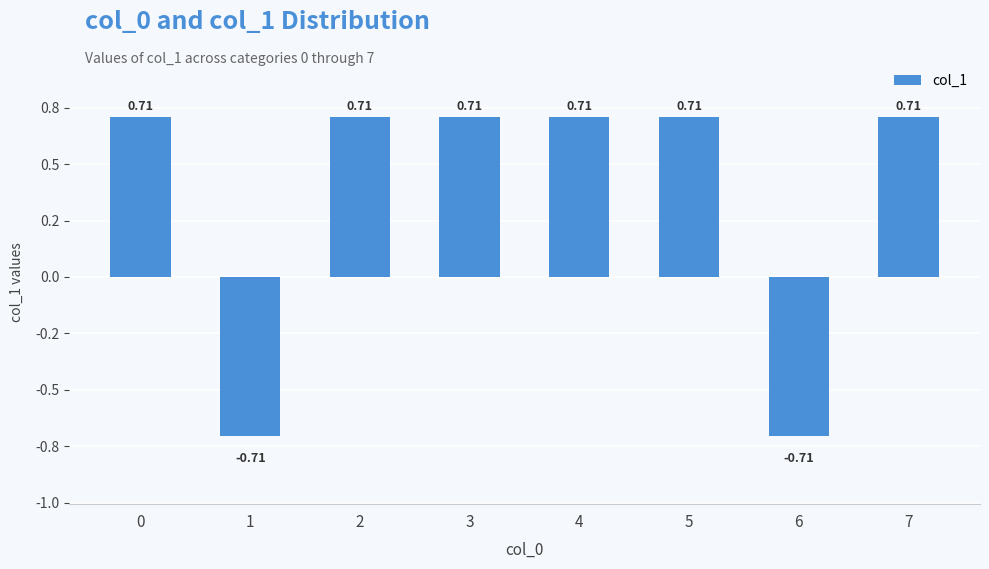

Does the chart contain any negative values?

Yes